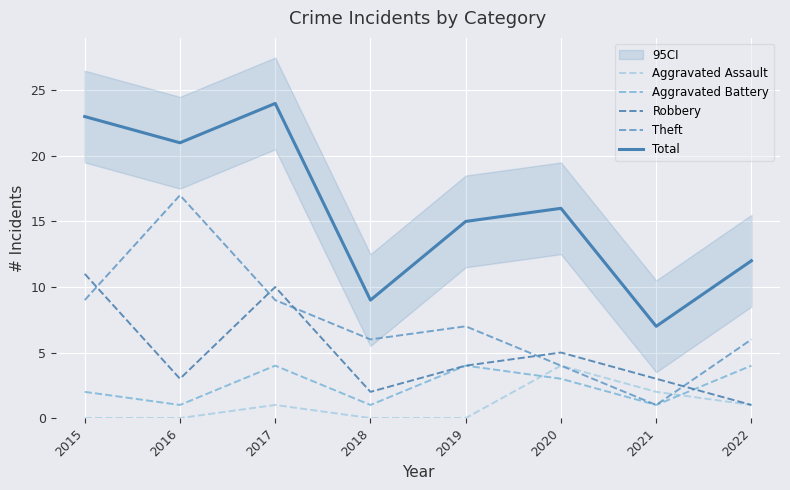

The Aggravated Assault series shows 2 at 2021. True or false?

True